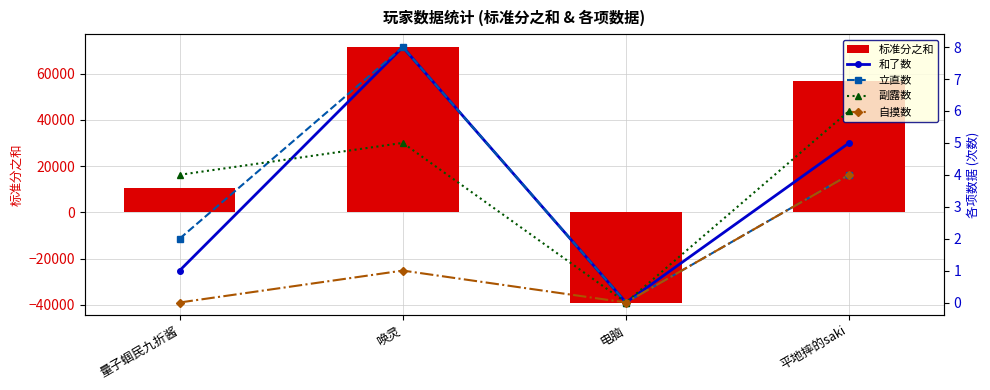

Which series changed the most between 量子蝈民九折酱 and 唤灵?

标准分之和